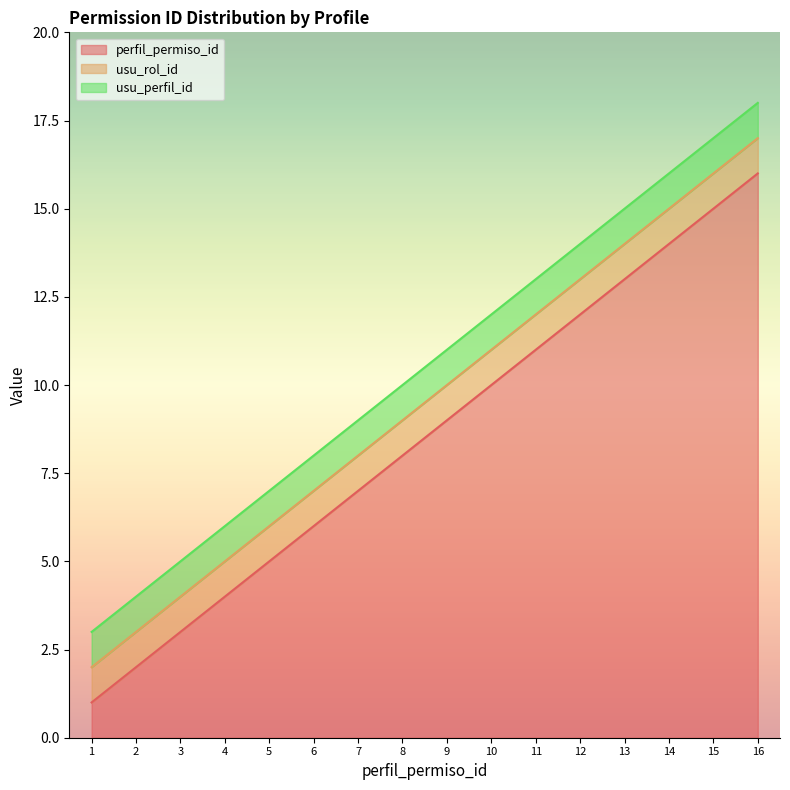

Between 12 and 16, which is larger?

16